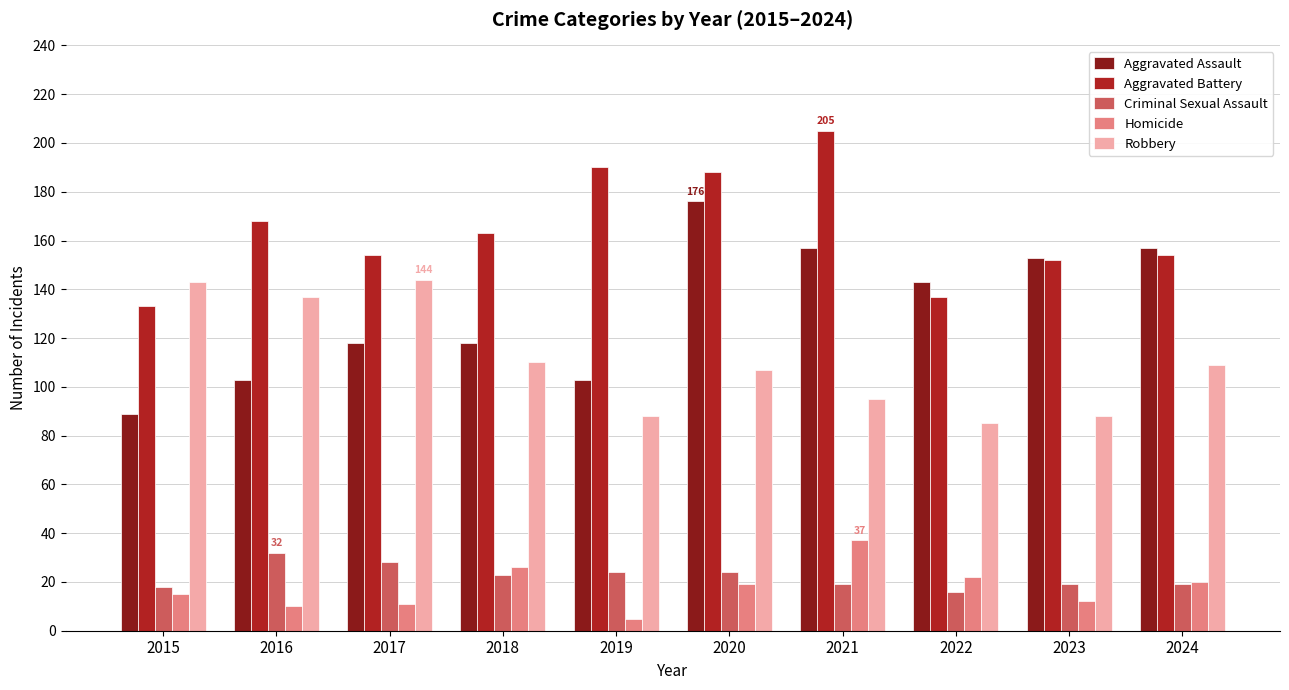

What value does the Criminal Sexual Assault series have at 2015?

18